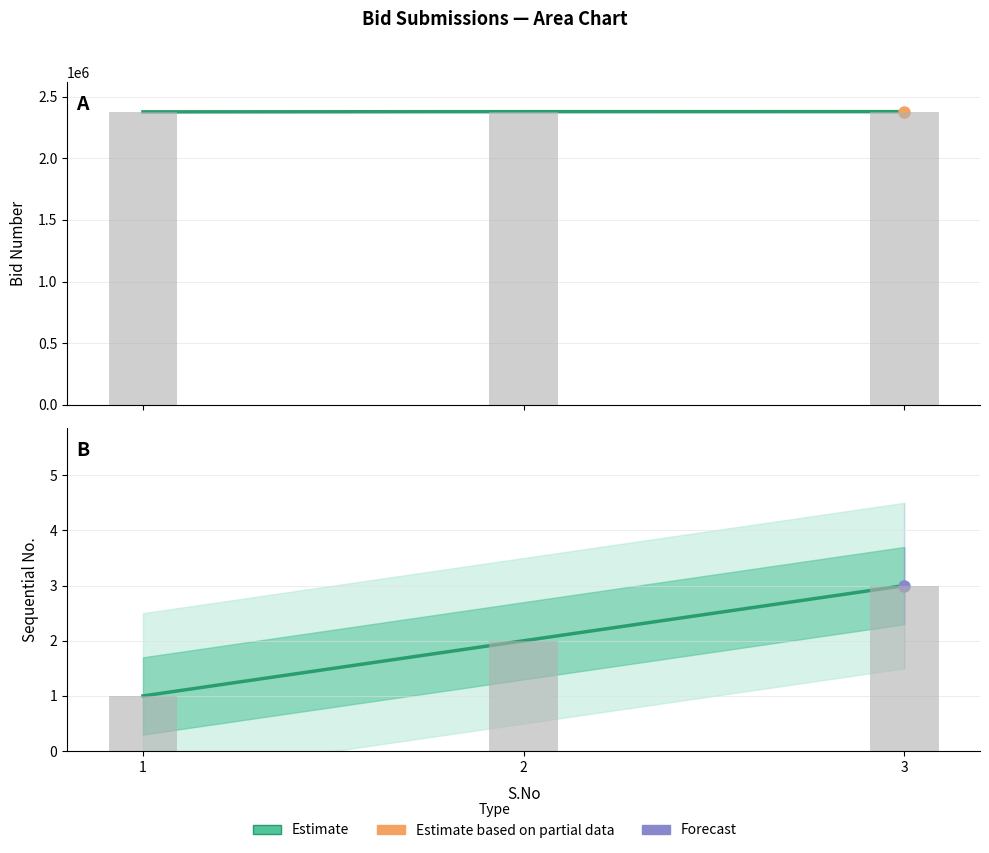

What is the value of the 1st bar from the left?

2376728